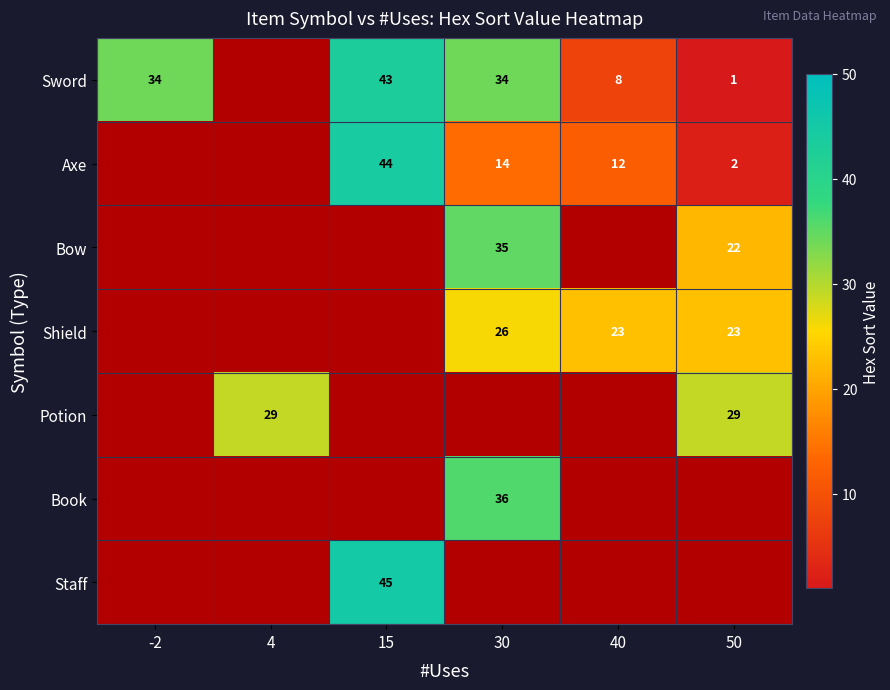

The value of Potion at 4 is 44. True or false?

False